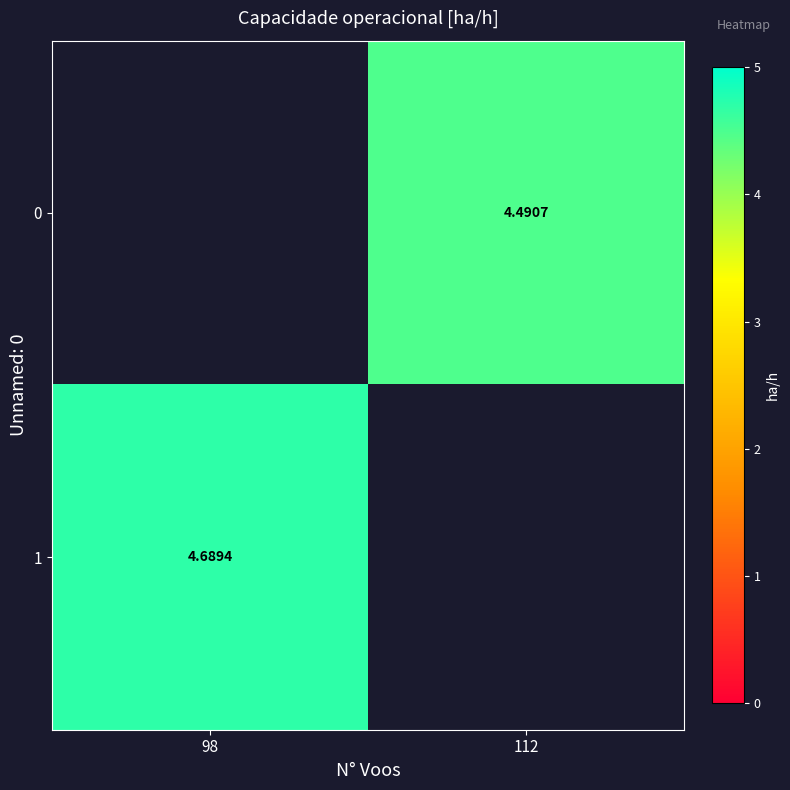

Is it true that 0 equals 0.0 at 98?

True